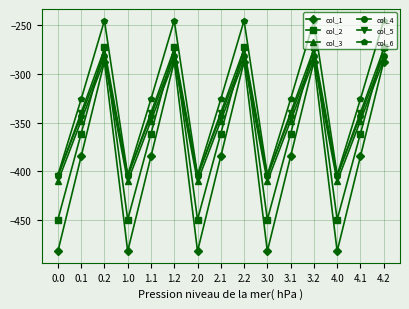

At which category does col_5 reach its first local valley?

1.0